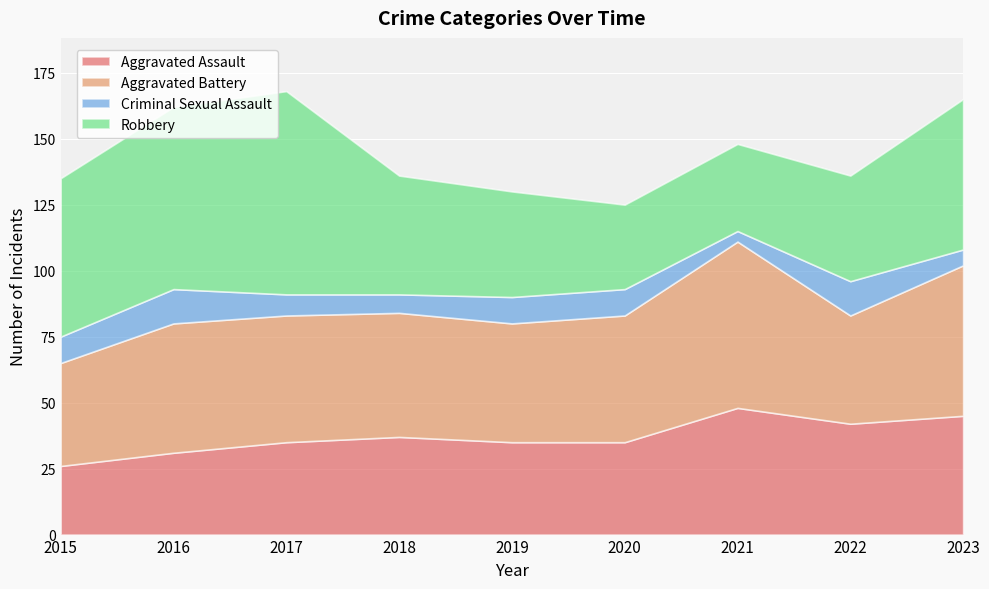

Reading left to right, list all the values displayed in this chart.

Aggravated Assault: 2015=26	2016=31	2017=35	2018=37	2019=35	2020=35	2021=48	2022=42	2023=45
Aggravated Battery: 2015=39	2016=49	2017=48	2018=47	2019=45	2020=48	2021=63	2022=41	2023=57
Criminal Sexual Assault: 2015=10	2016=13	2017=8	2018=7	2019=10	2020=10	2021=4	2022=13	2023=6
Robbery: 2015=60	2016=69	2017=77	2018=45	2019=40	2020=32	2021=33	2022=40	2023=57